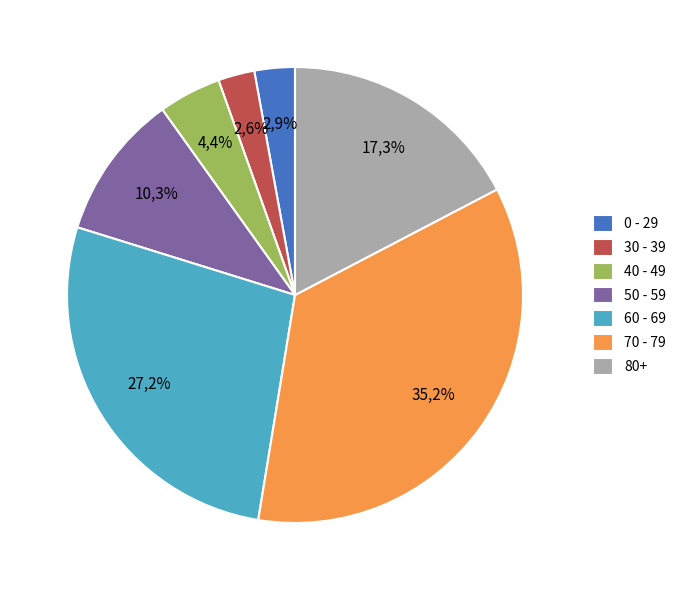

How many slices are in this pie chart?

7